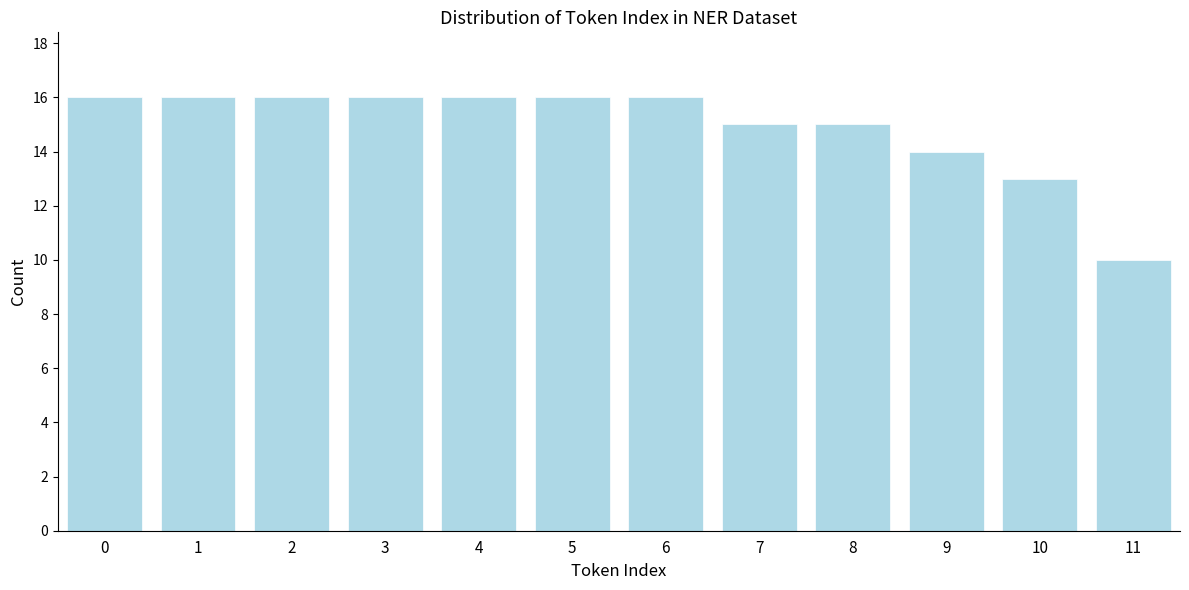

Reading right to left, what are all the values shown in this chart?

10	13	14	15	15	16	16	16	16	16	16	16